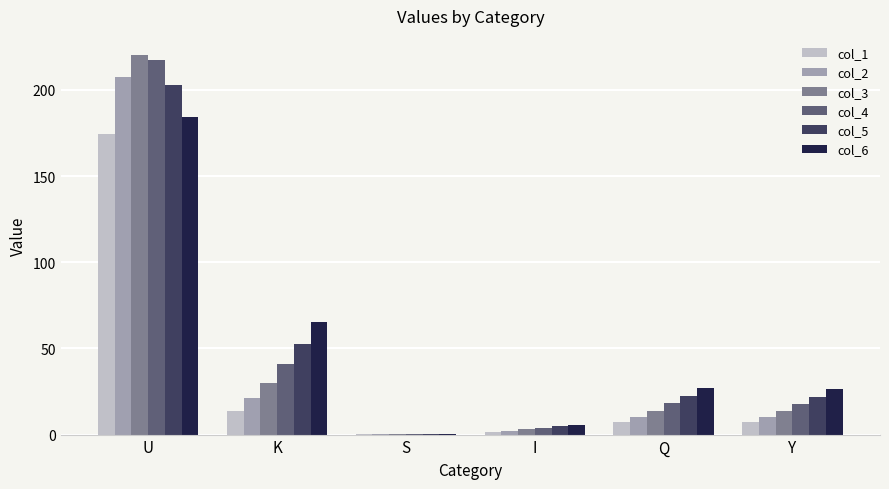

Are the bars horizontal?

No